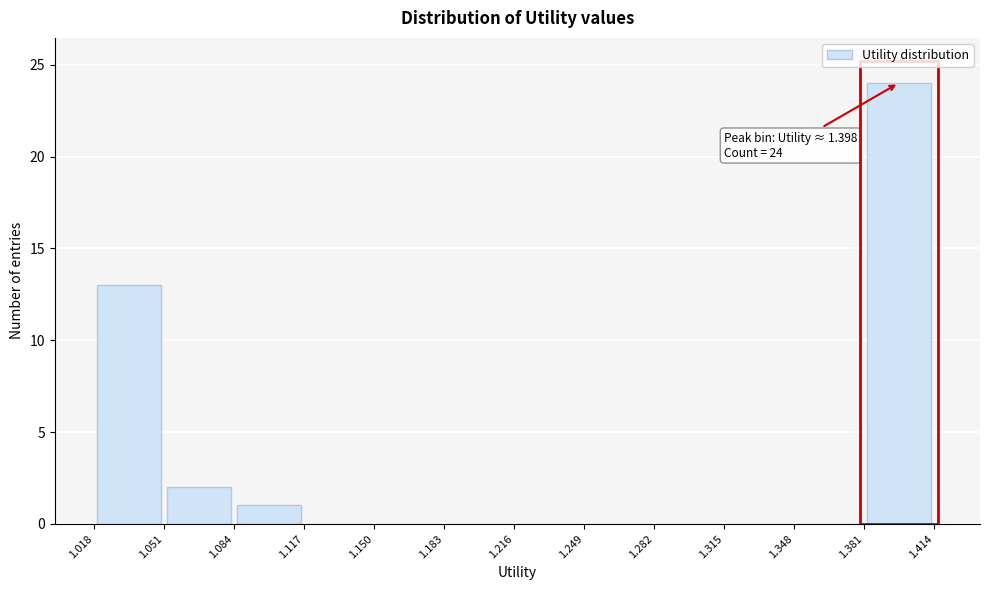

Over which range of the x-axis is the bar tallest?

1.381 to 1.414